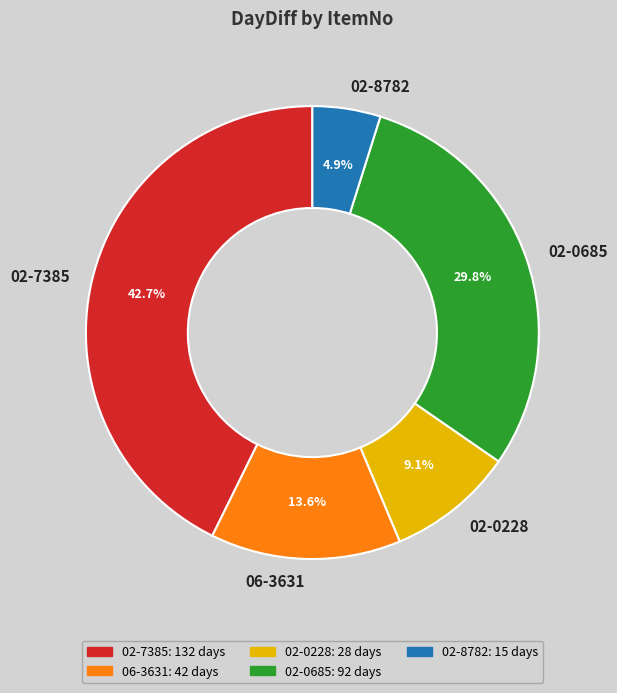

Approximately how many times larger is the value at 02-7385 compared to 02-0685?

1.4